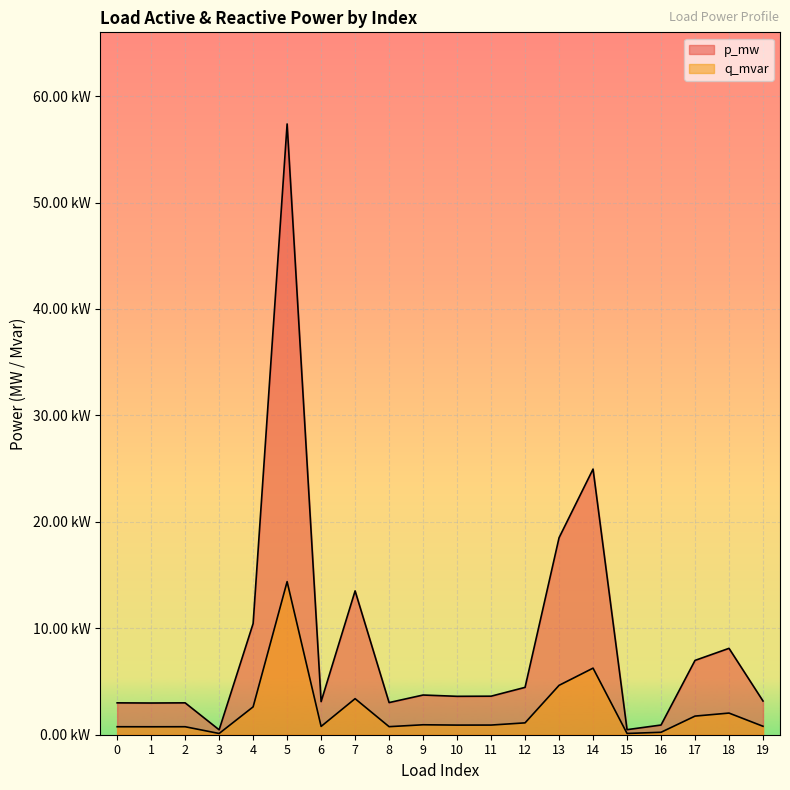

True or false: p_mw and q_mvar intersect in this chart.

False